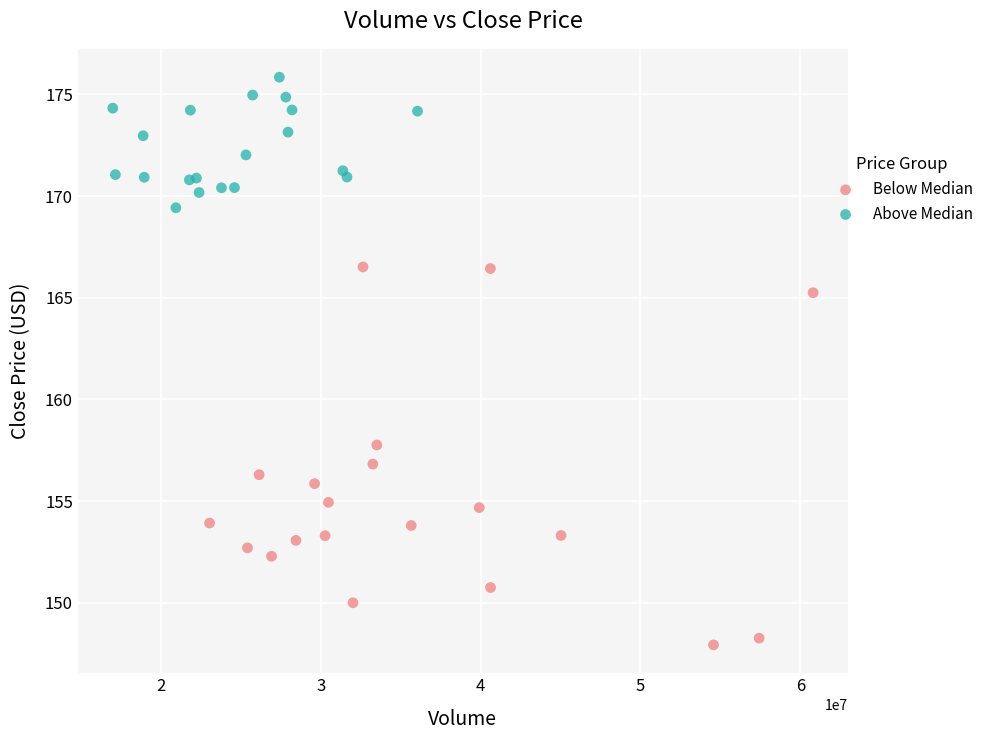

Which series contains the lowest Y value?

Below Median